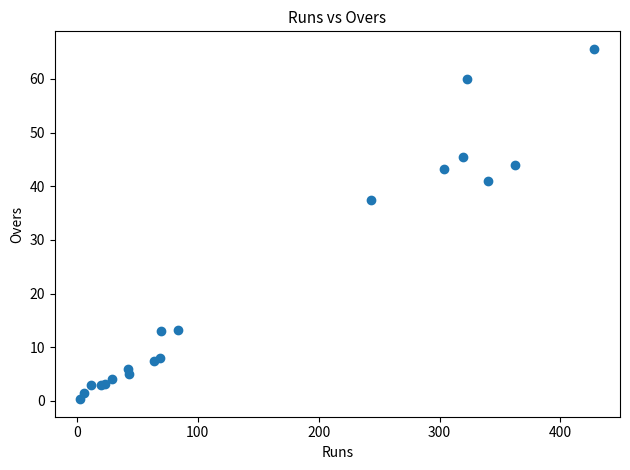

What Y value in the scatter plot is closest to 32?

37.4